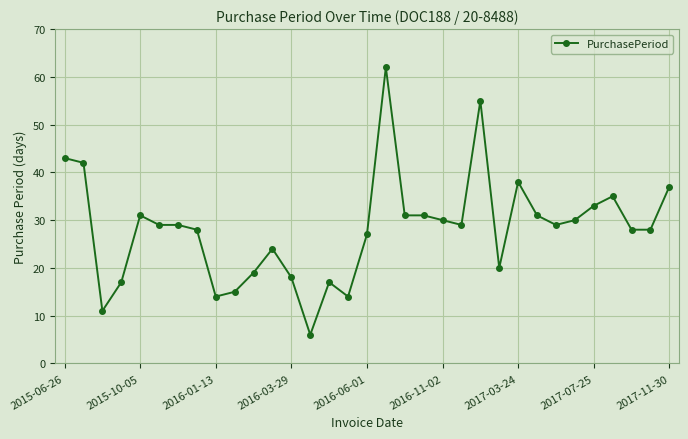

True or false: there are more than 1 points higher than both neighbors.

True